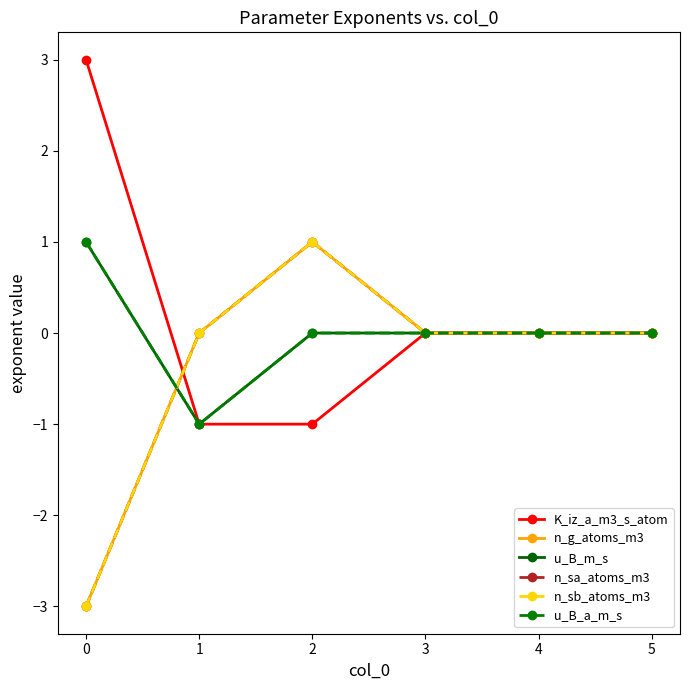

Does the chart have visible grid lines?

No